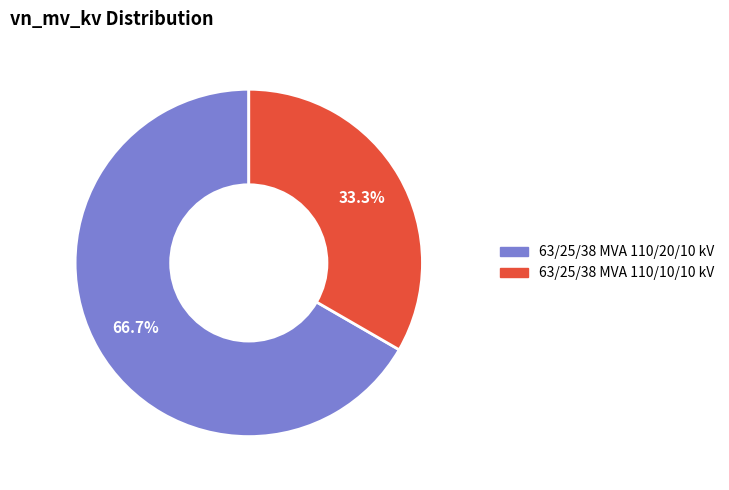

Which slice represents more than half of the pie?

63/25/38 MVA 110/20/10 kV